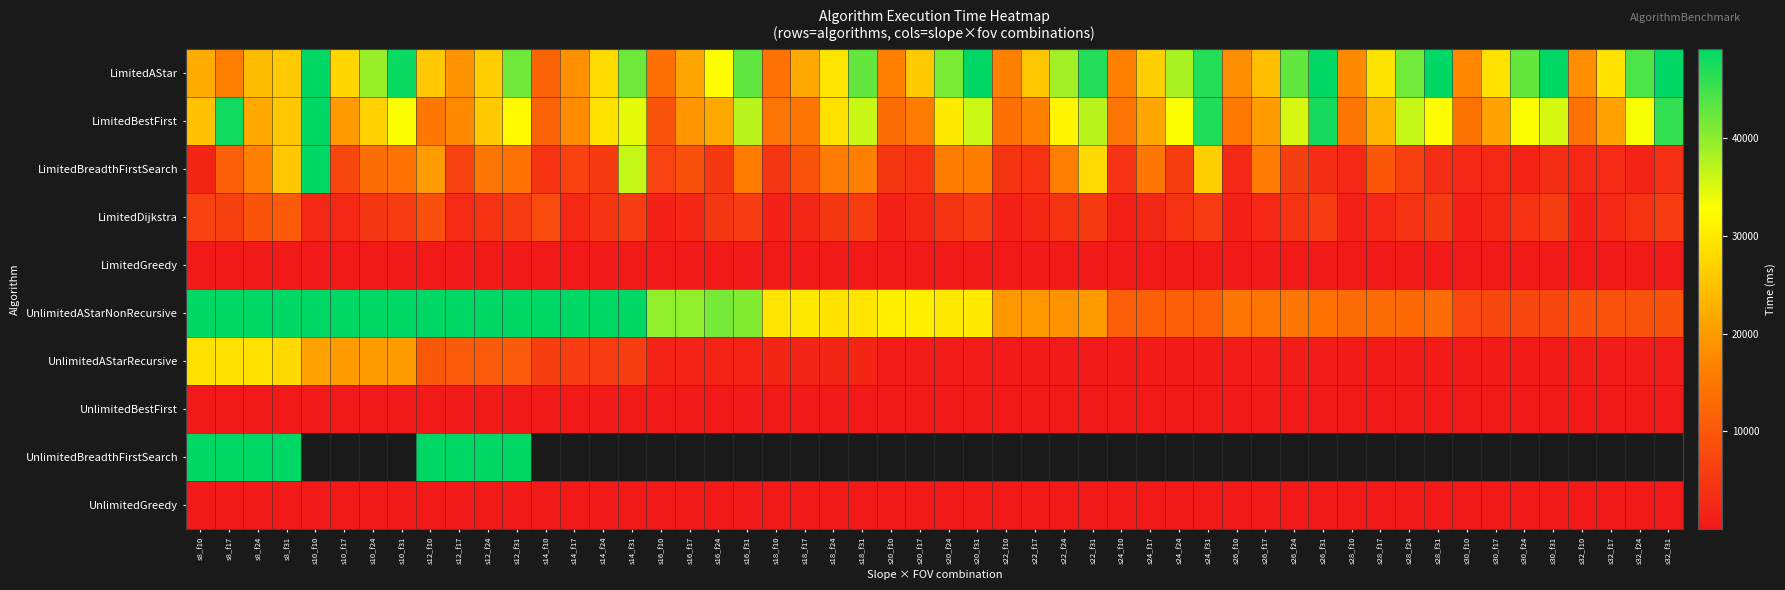

How many data points in UnlimitedGreedy are less than 907?

1